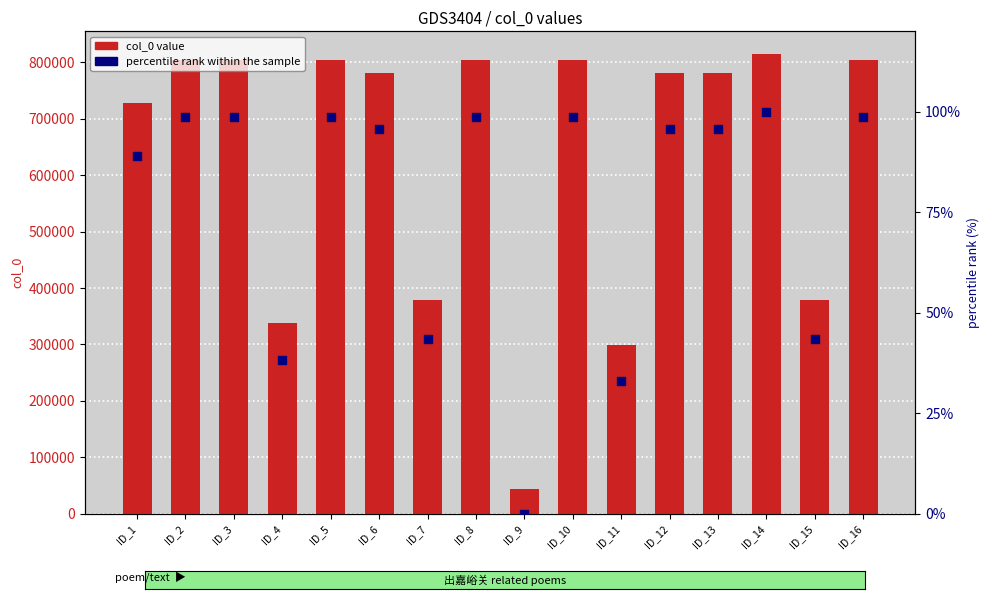

What are all the series names shown in the legend?

col_0 value, percentile rank